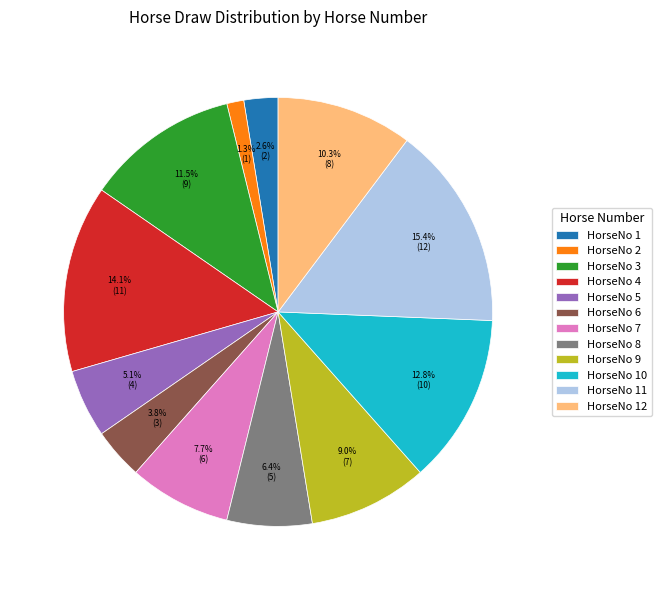

Rank the categories by value from lowest to highest.

HorseNo 2, HorseNo 1, HorseNo 6, HorseNo 5, HorseNo 8, HorseNo 7, HorseNo 9, HorseNo 12, HorseNo 3, HorseNo 10, HorseNo 4, HorseNo 11